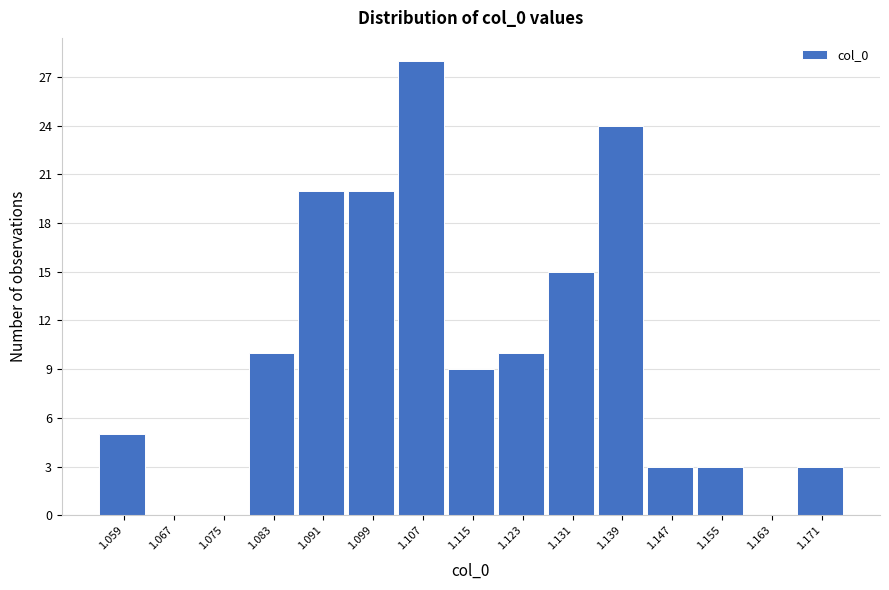

Reading left to right, list every bar in this chart as the range it spans on the x-axis followed by its height. Neither the bar edges nor the heights are printed on the chart, so give them approximately, as read against the axes.

1.055 to 1.063: 5
1.063 to 1.071: 0
1.071 to 1.079: 0
1.079 to 1.087: 10
1.087 to 1.095: 20
1.095 to 1.103: 20
1.103 to 1.111: 28
1.111 to 1.119: 9
1.119 to 1.127: 10
1.127 to 1.135: 15
1.135 to 1.143: 24
1.143 to 1.151: 3
1.151 to 1.159: 3
1.159 to 1.167: 0
1.167 to 1.175: 3